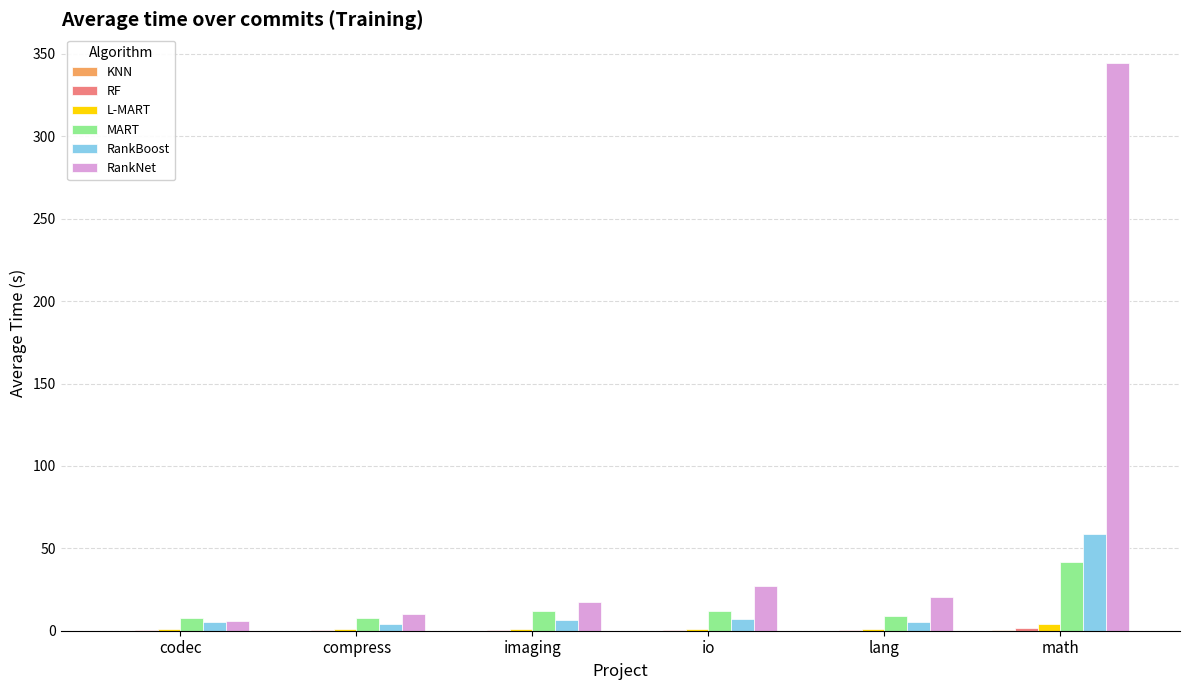

What is the sum of all MART values?

89.9